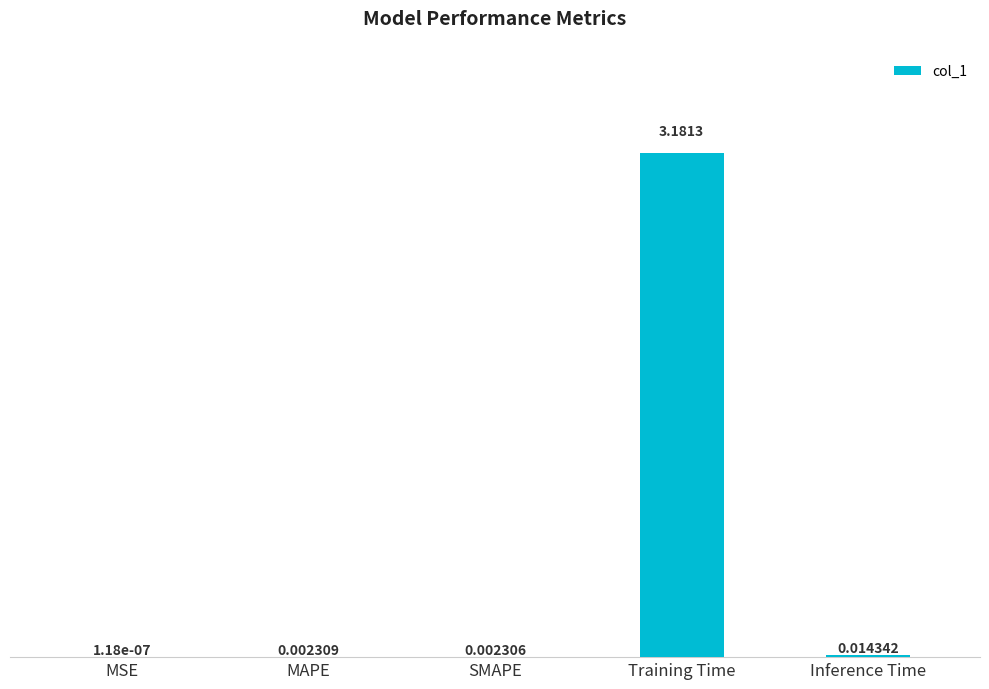

Which has a higher value, Inference Time or MSE?

Inference Time